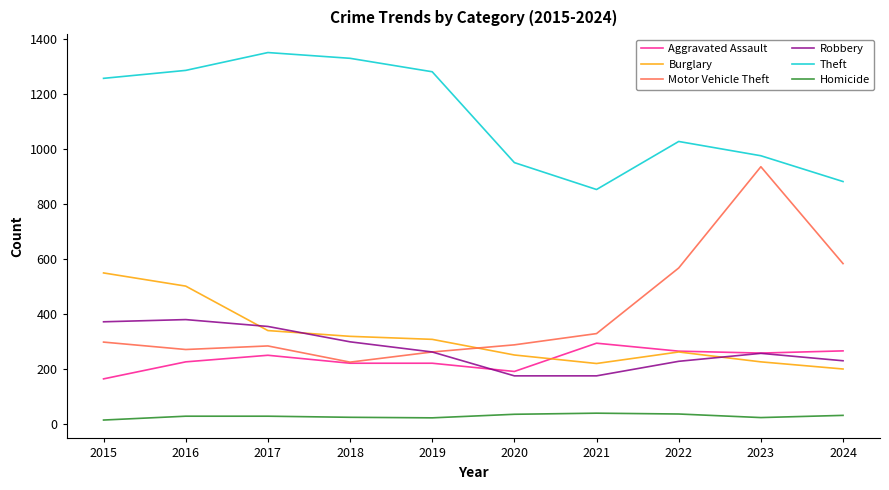

Is the value of Robbery at 2018 greater than the value of Aggravated Assault at 2016?

Yes